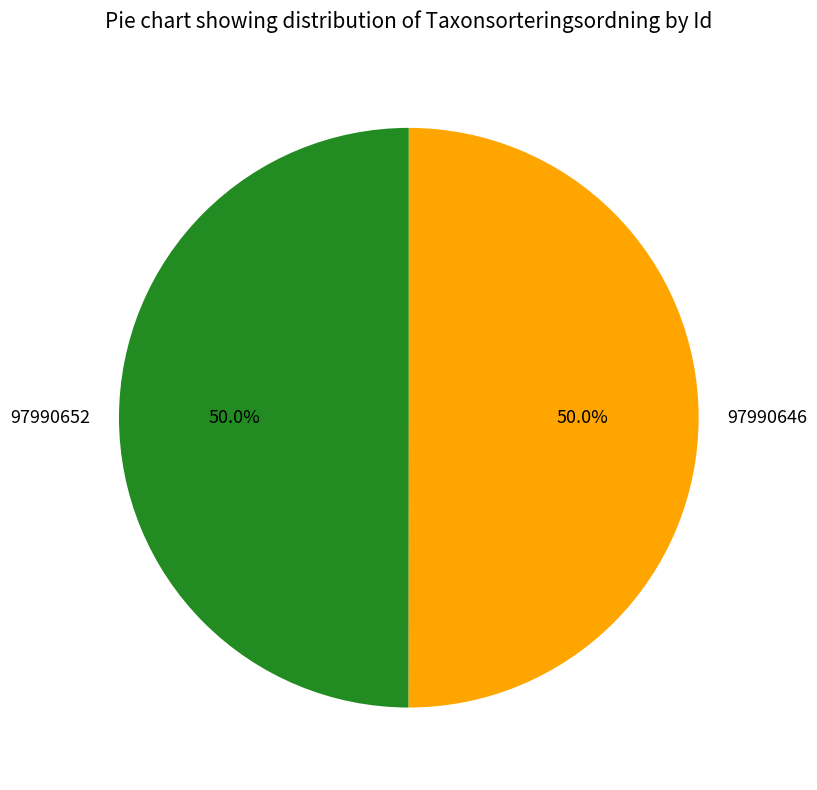

What is the ratio of the value at 97990646 to the value at 97990652?

1.0